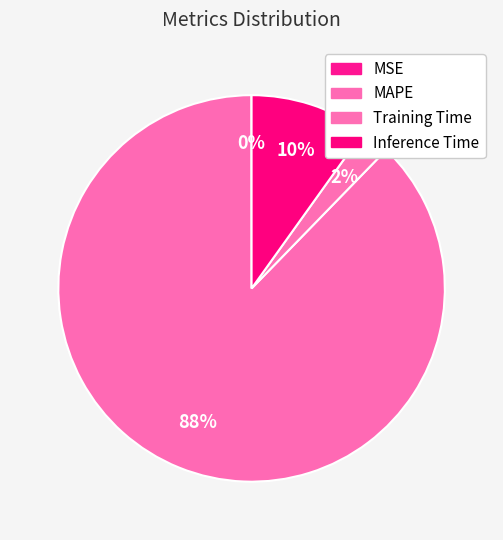

What is the smallest slice in the pie chart?

MSE